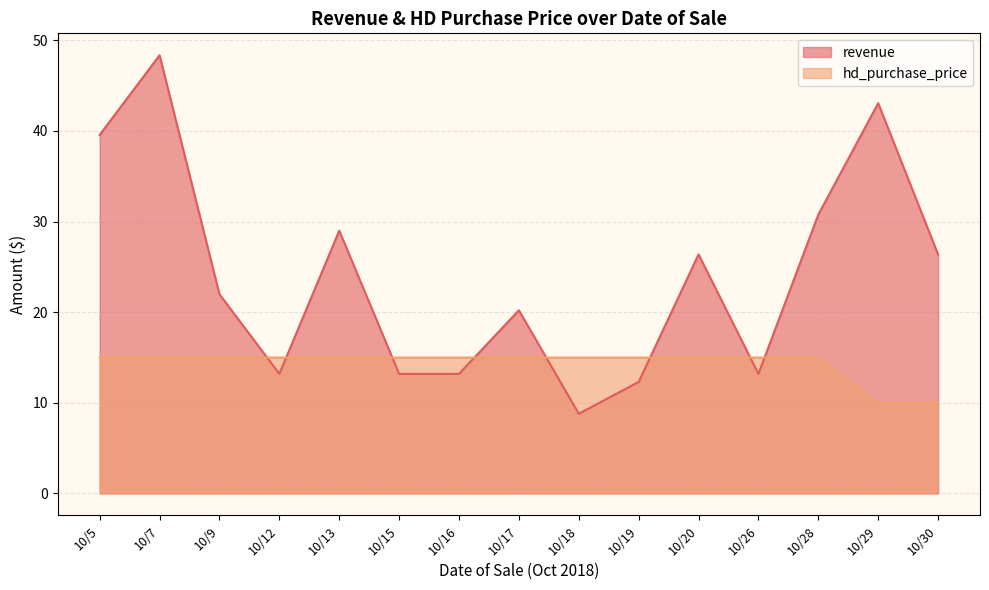

What is the value of the revenue point at the 10th from the left?

12.3